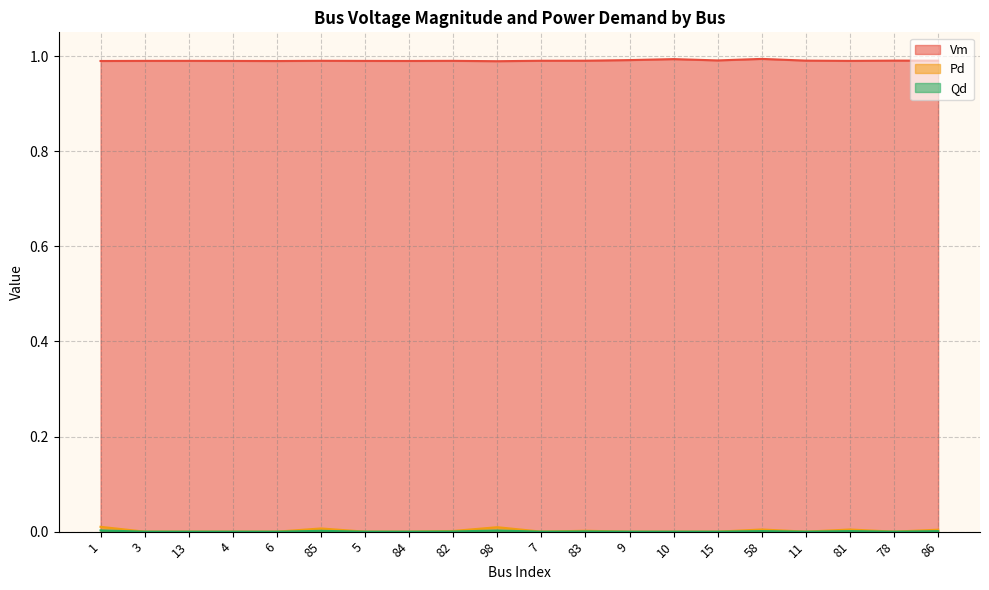

Does the chart have visible grid lines?

Yes